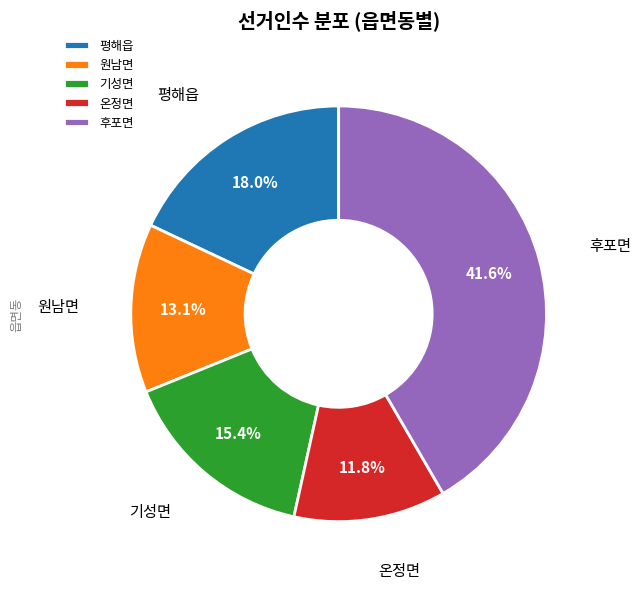

How many segments does this pie chart have?

5